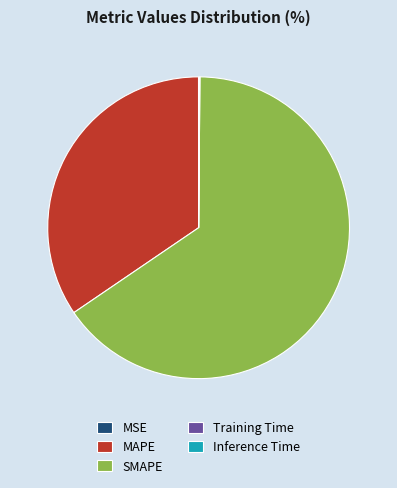

The SMAPE slice represents 65% of the pie. True or false?

True